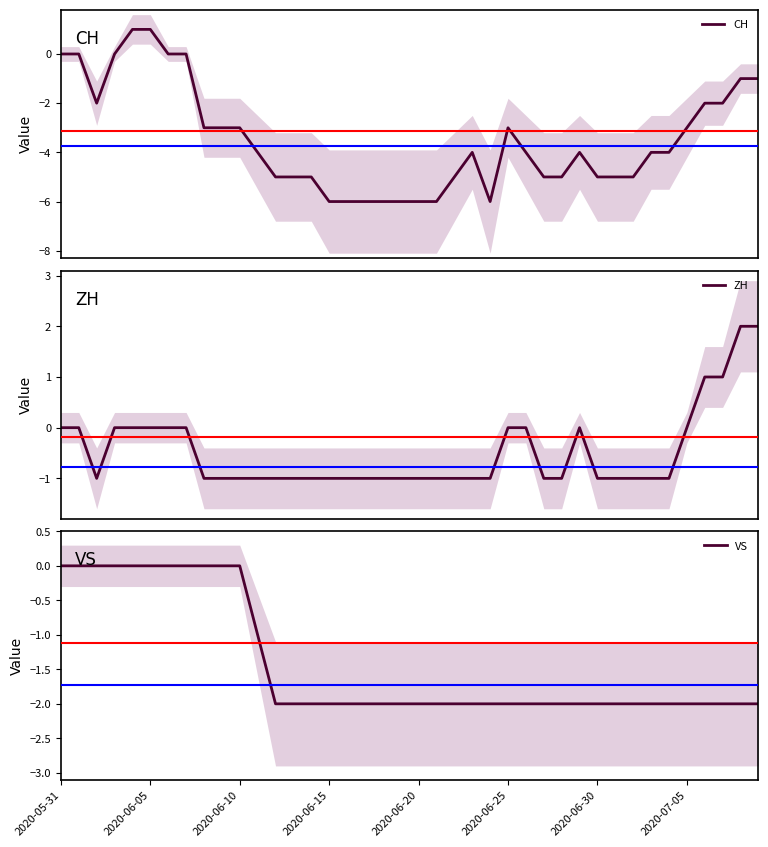

Where is ZH nearest to the value 0?

2020-05-31